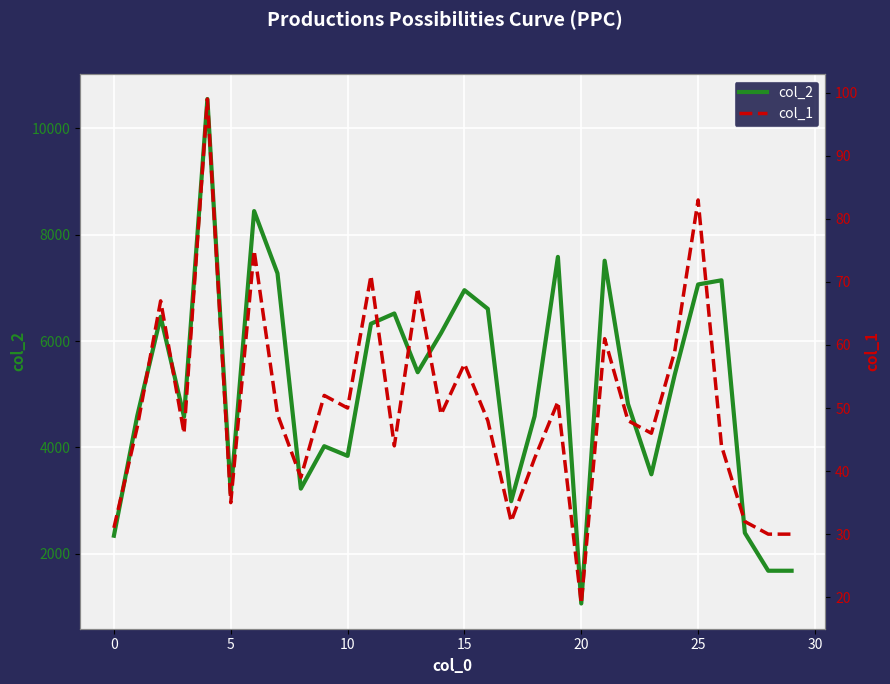

Which series has the largest range (max minus min)?

col_2